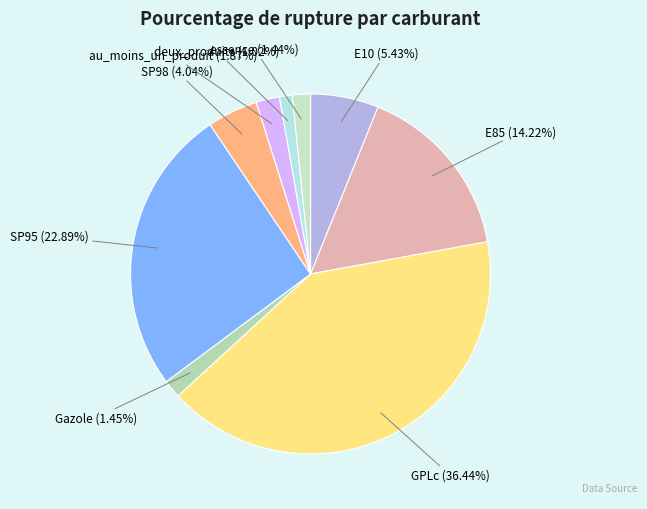

What percentage is the au_moins_un_produit slice, to the nearest percent?

2%